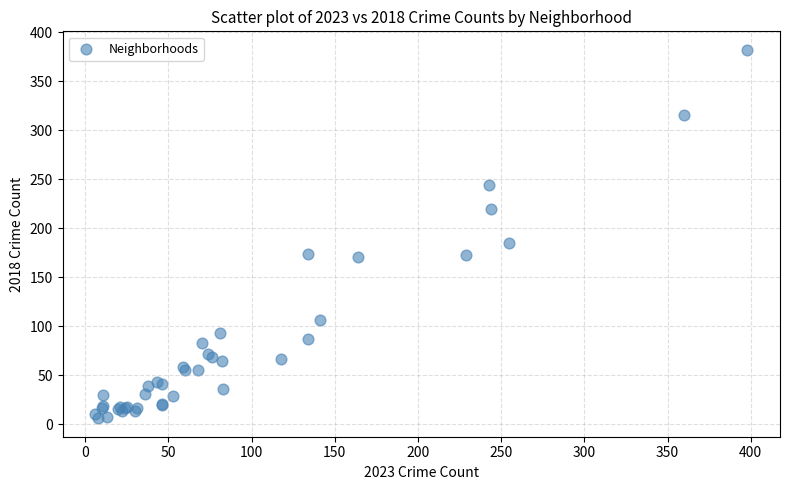

What Y value in the scatter plot is closest to 194?

185